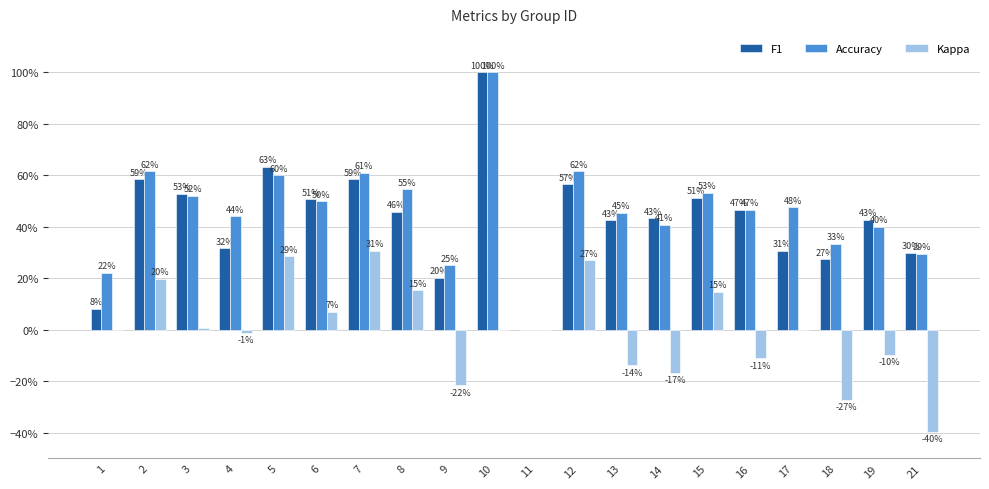

Are the bars horizontal?

No